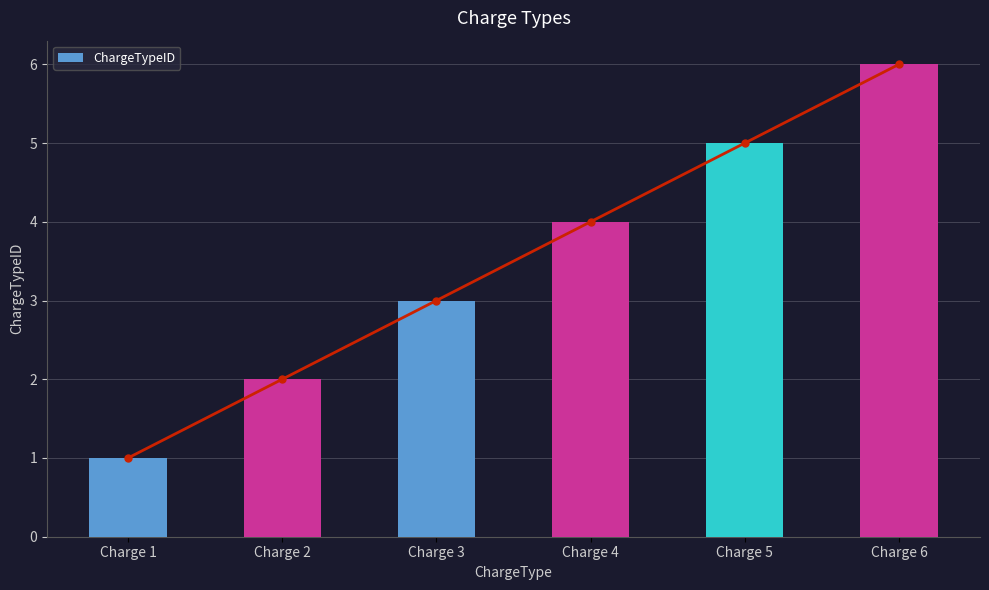

Reading left to right, extract all data points from this chart.

1	2	3	4	5	6